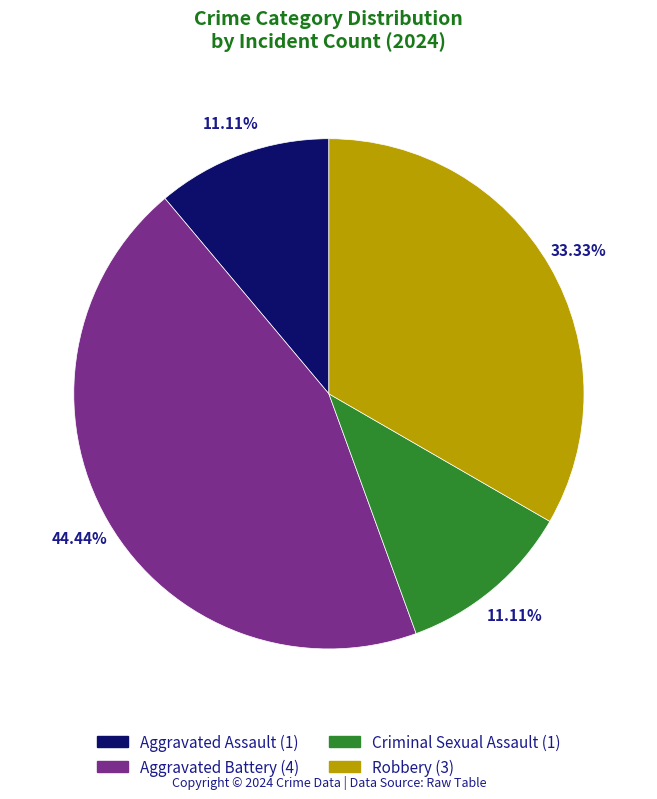

Does Robbery represent more than half of the total?

No